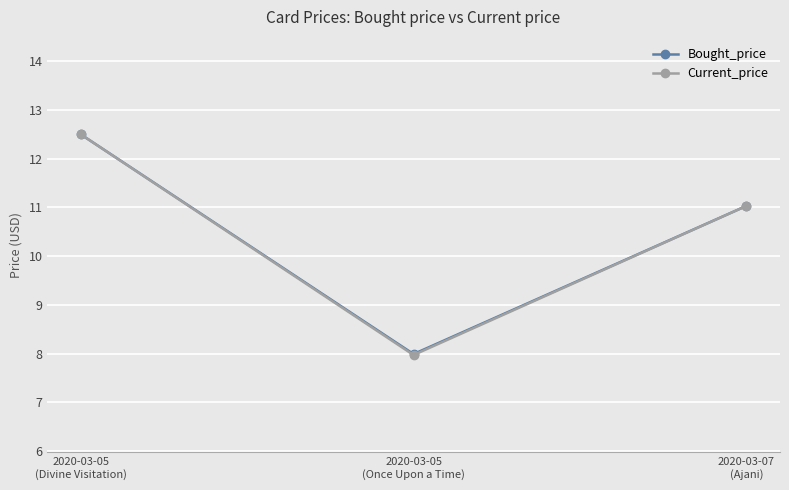

The value of Bought_price at 2020-03-05
(Once Upon a Time) is 8.0. True or false?

True